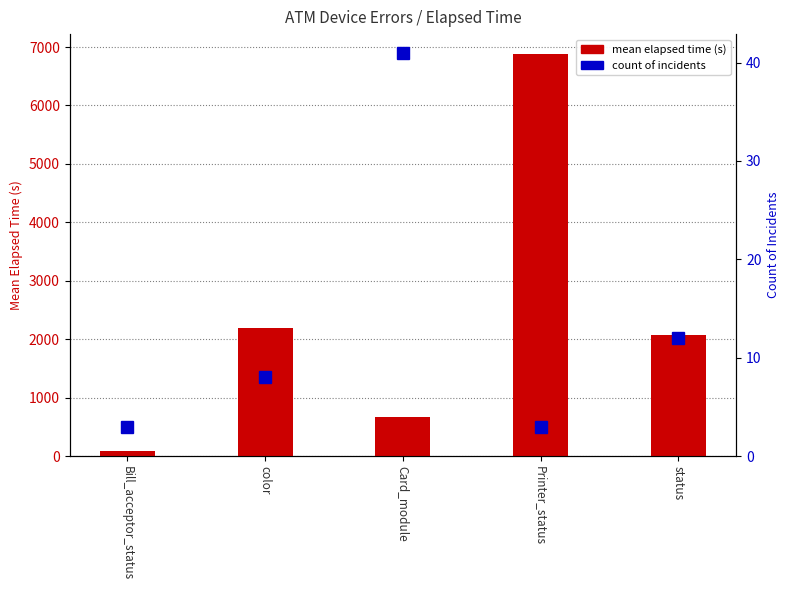

What is the total value across all series at Printer_status?

6881